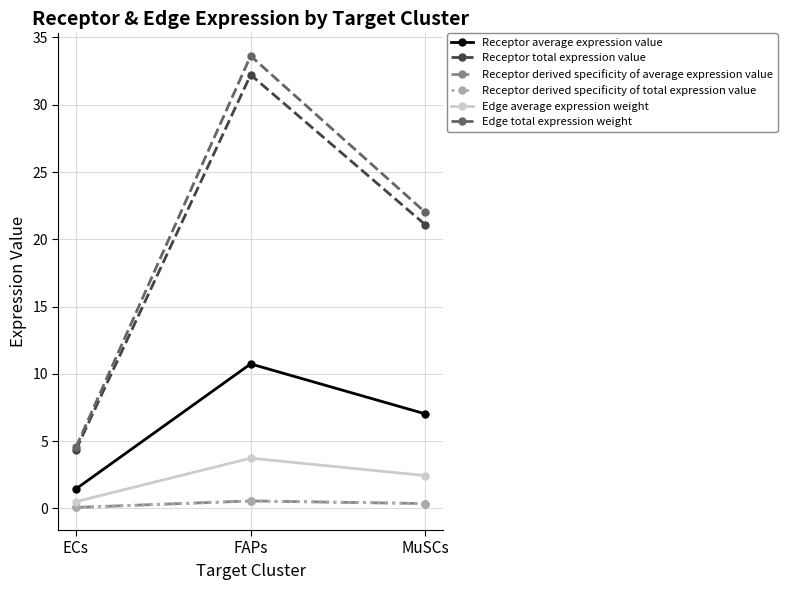

Does the chart have visible grid lines?

Yes